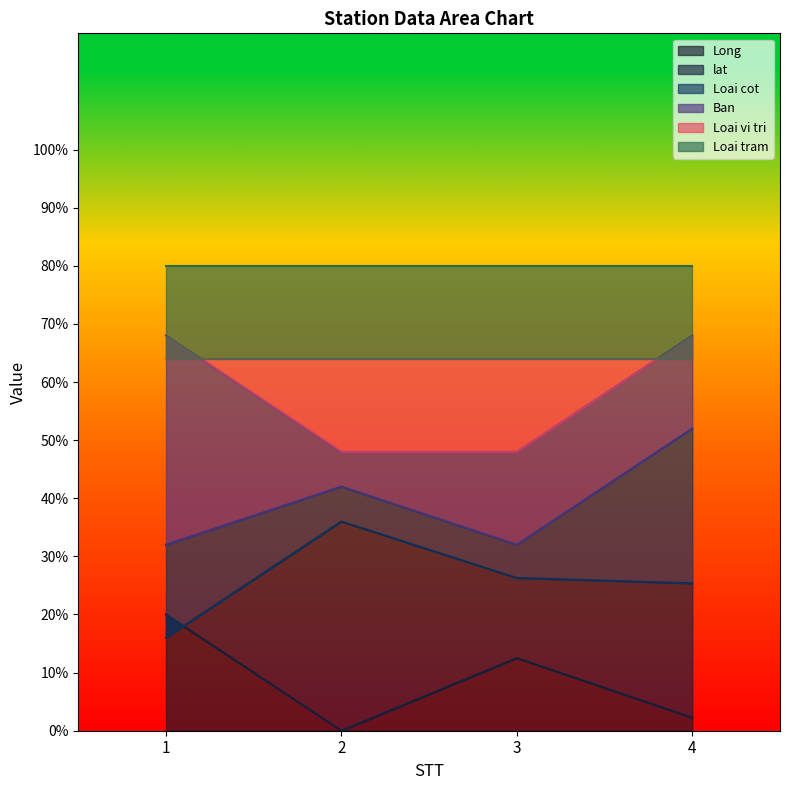

Between 3 and 4, which series saw the biggest shift?

Loai cot